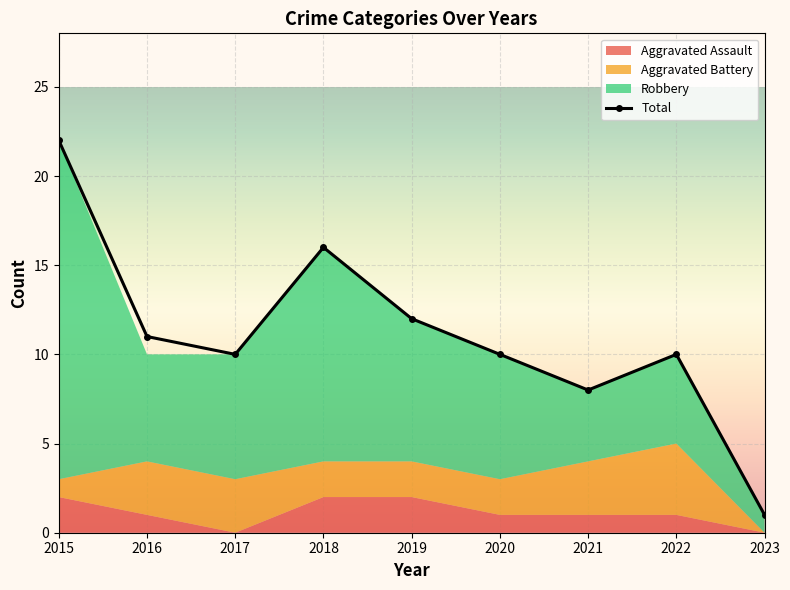

True or false: Robbery and Aggravated Battery cross at least once.

False